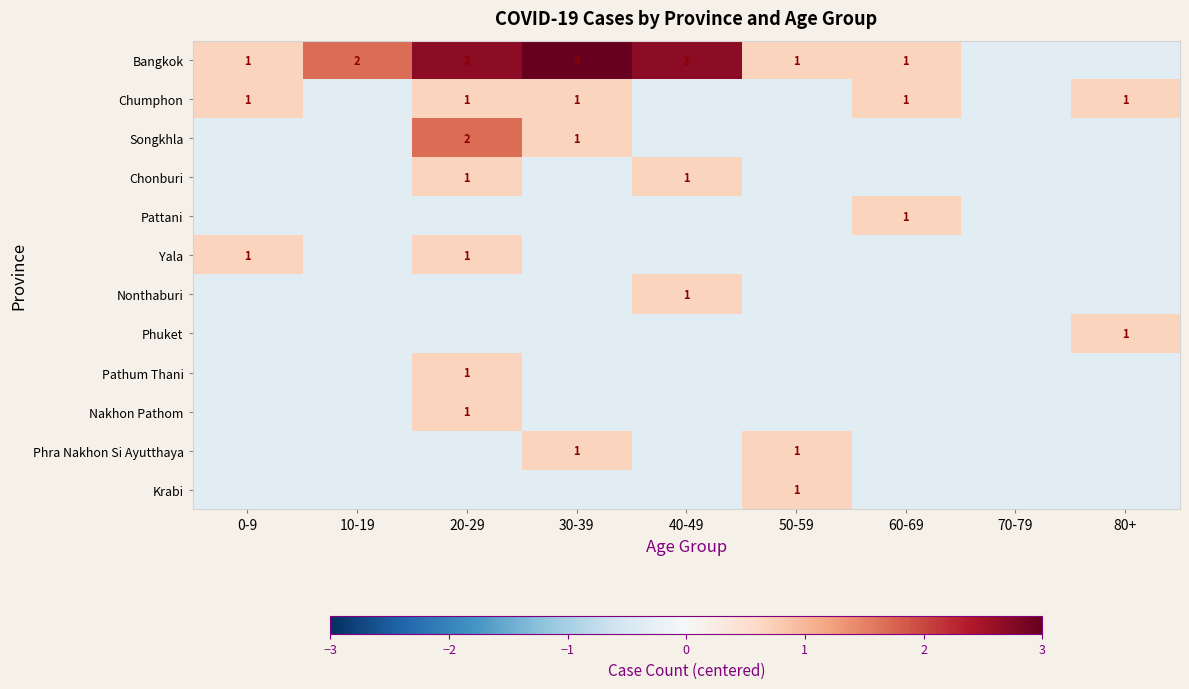

Which series changed the most between 30-39 and 40-49?

Bangkok